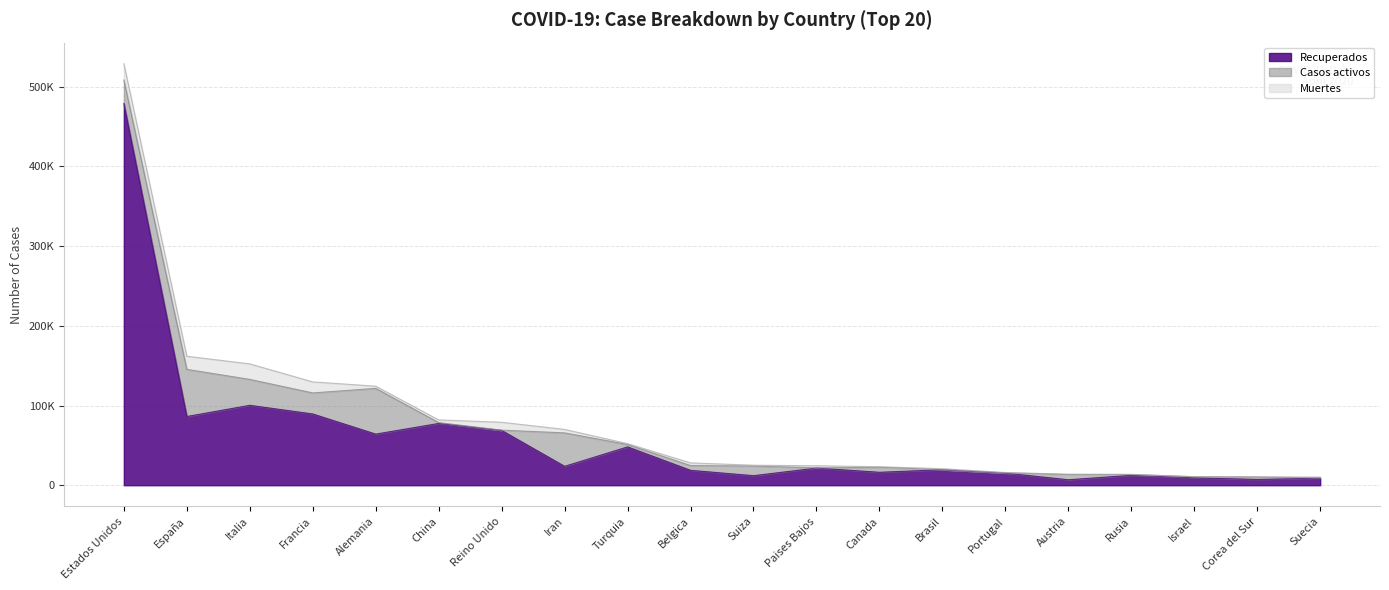

True or false: Muertes and Recuperados cross at least once.

False